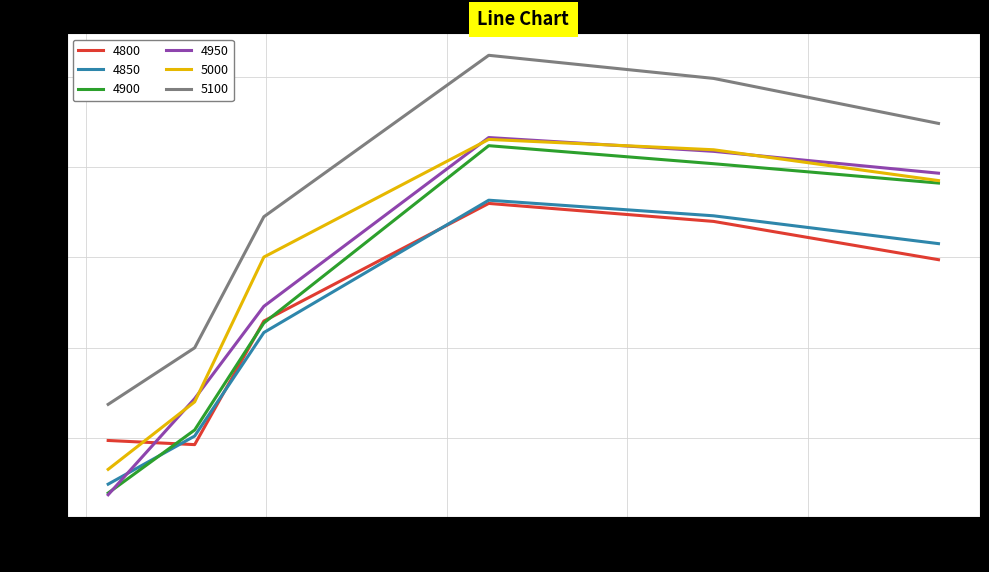

How many lines are shown in the chart?

6